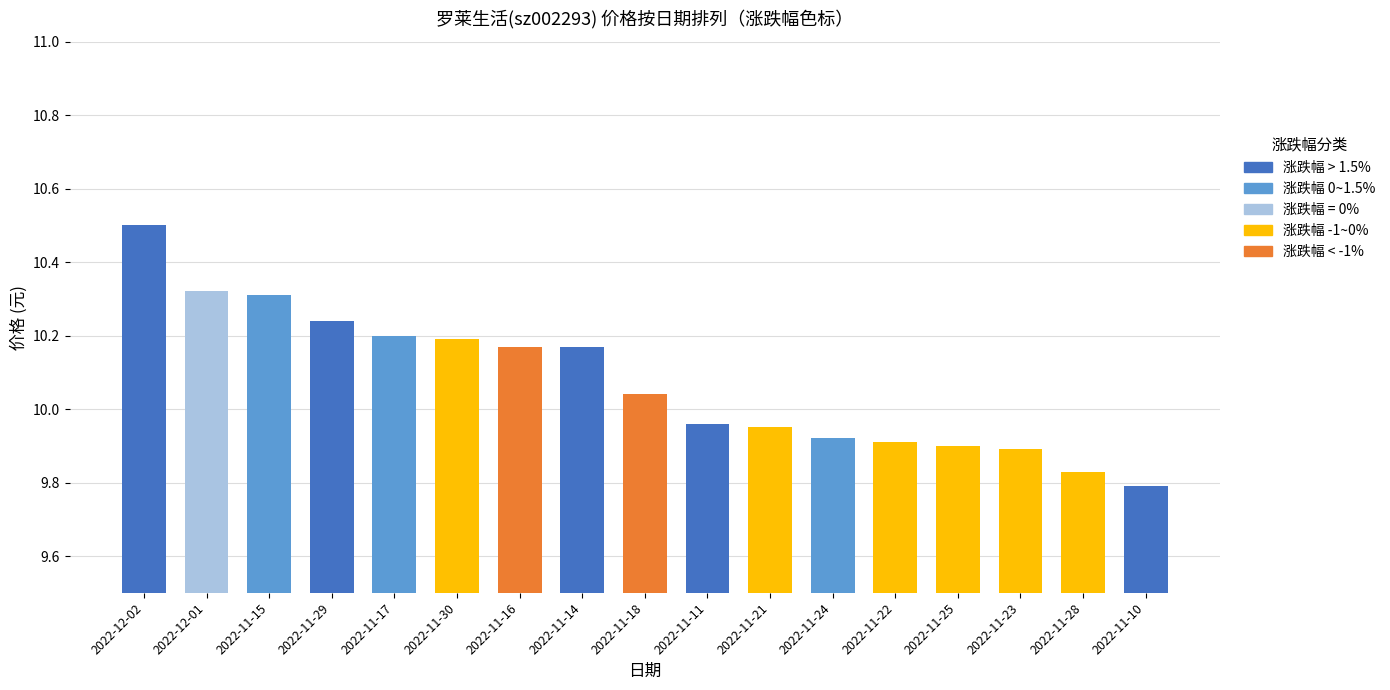

What is the greatest value displayed?

10.5